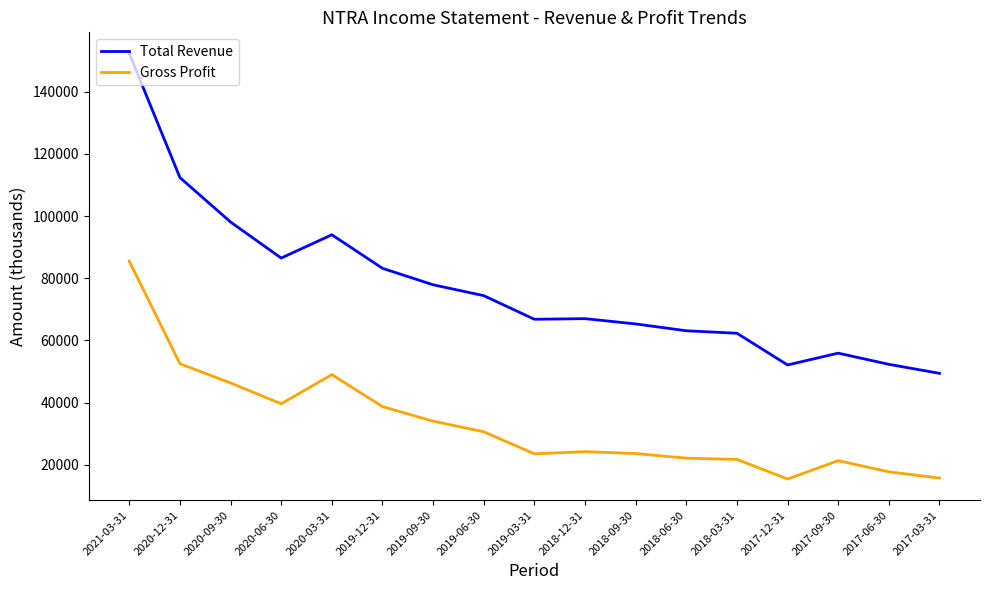

What is the difference between the highest and lowest values at 2018-12-31?

42800